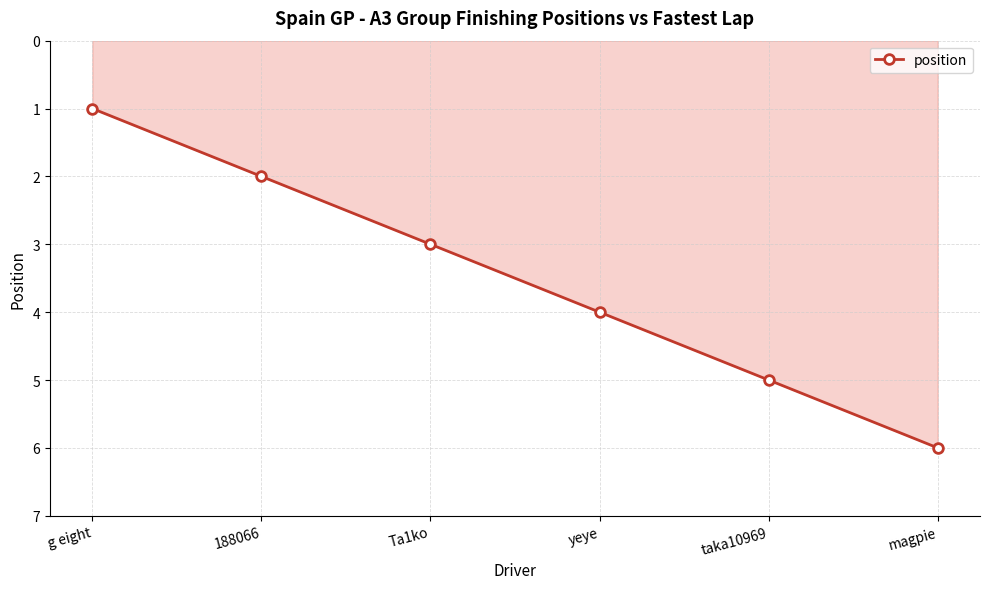

List the labels in order of value, largest first.

magpie, taka10969, yeye, Ta1ko, 188066, g eight